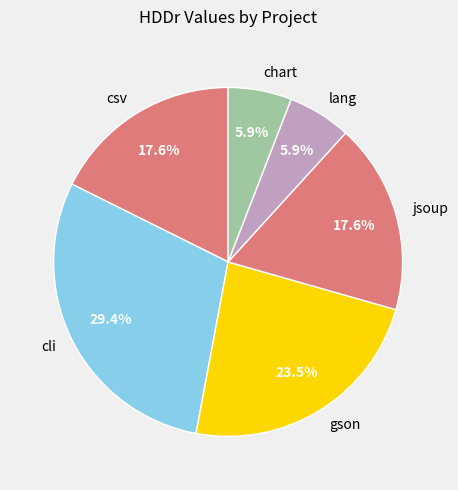

What percentage is NOT represented by jsoup?

82.4%